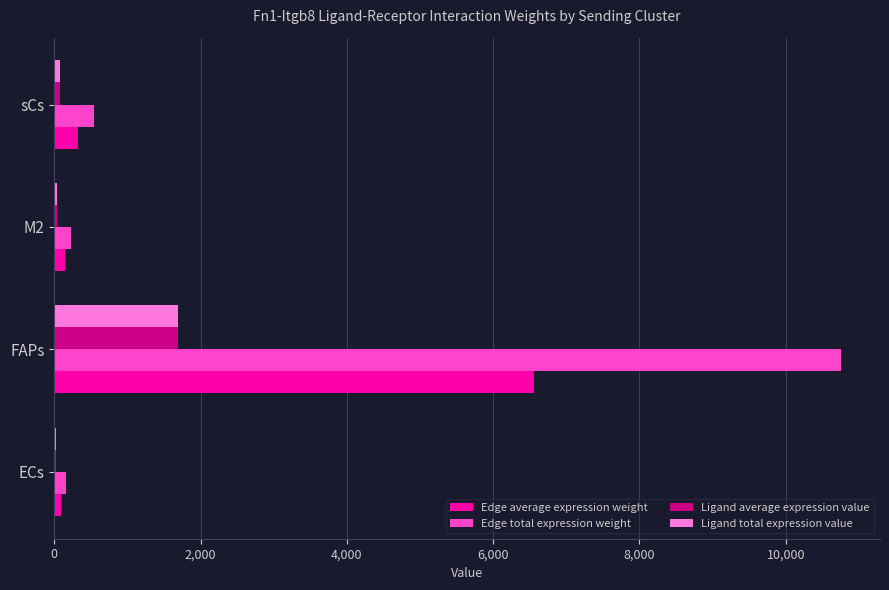

What is the sum of all Edge total expression weight values?

11682.9